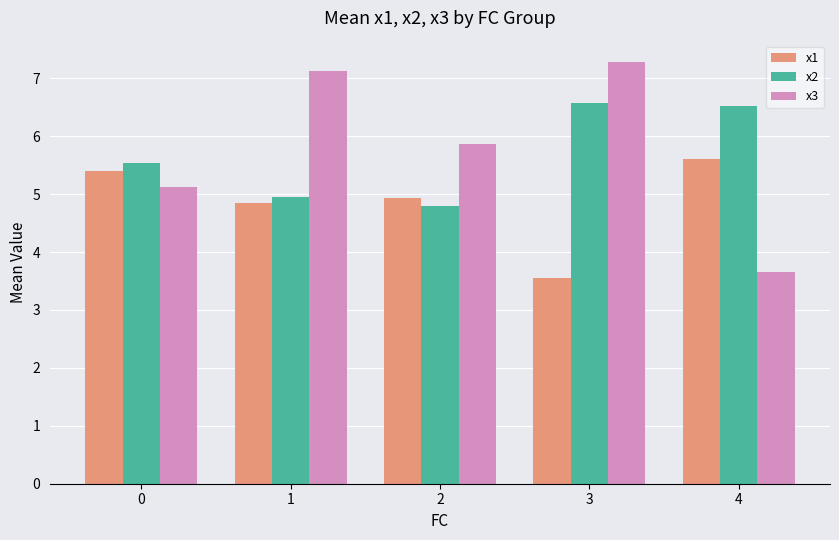

What is the value of the x1 bar at the 3rd from the left?

4.9